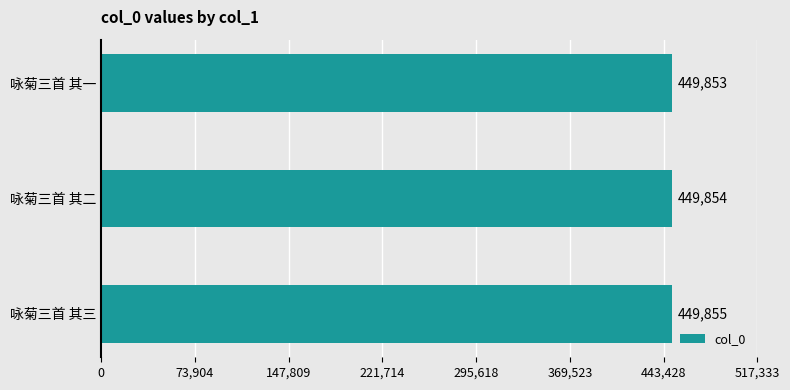

Reading bottom to top, list all the values displayed in this chart.

咏菊三首 其三=449855	咏菊三首 其二=449854	咏菊三首 其一=449853